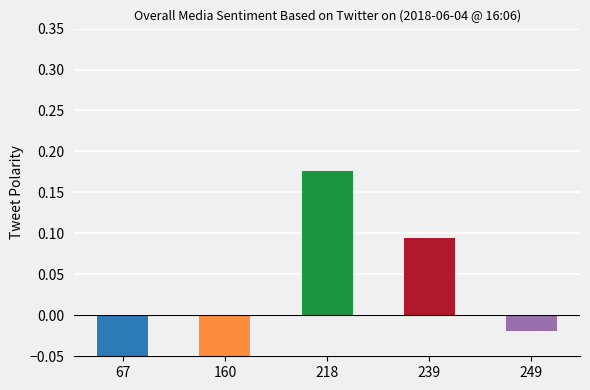

How many positive values are there?

2